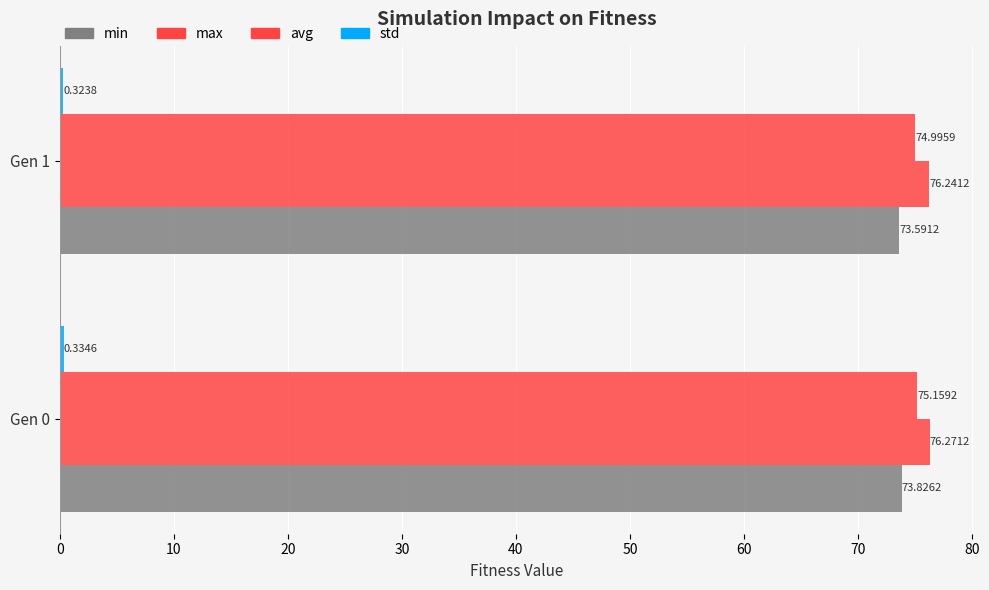

Reading left to right, extract all data points from this chart.

min: 0=73.8	10=73.6
max: 0=76.3	10=76.2
avg: 0=75.2	10=75.0
std: 0=0.3	10=0.3